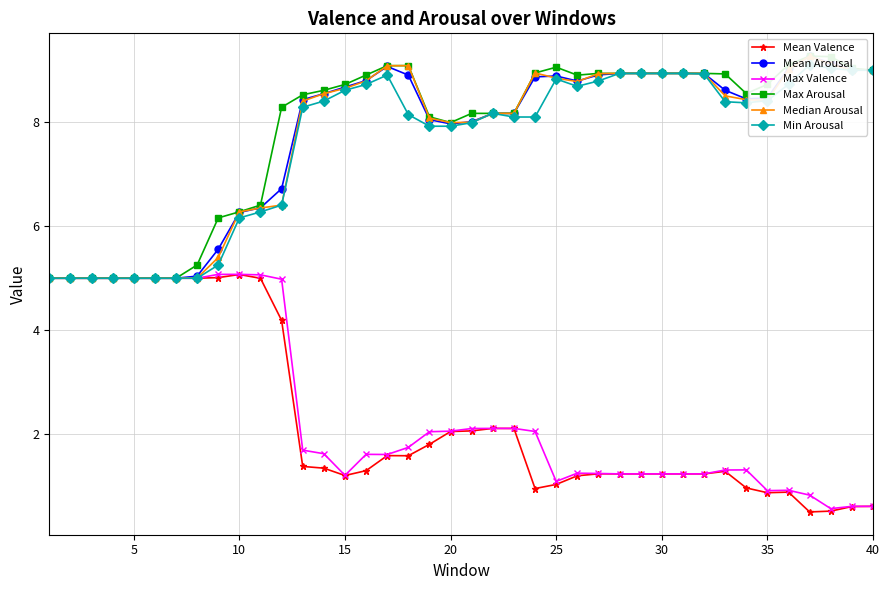

What is the value of the Max Arousal point at the 4th from the left?

5.0